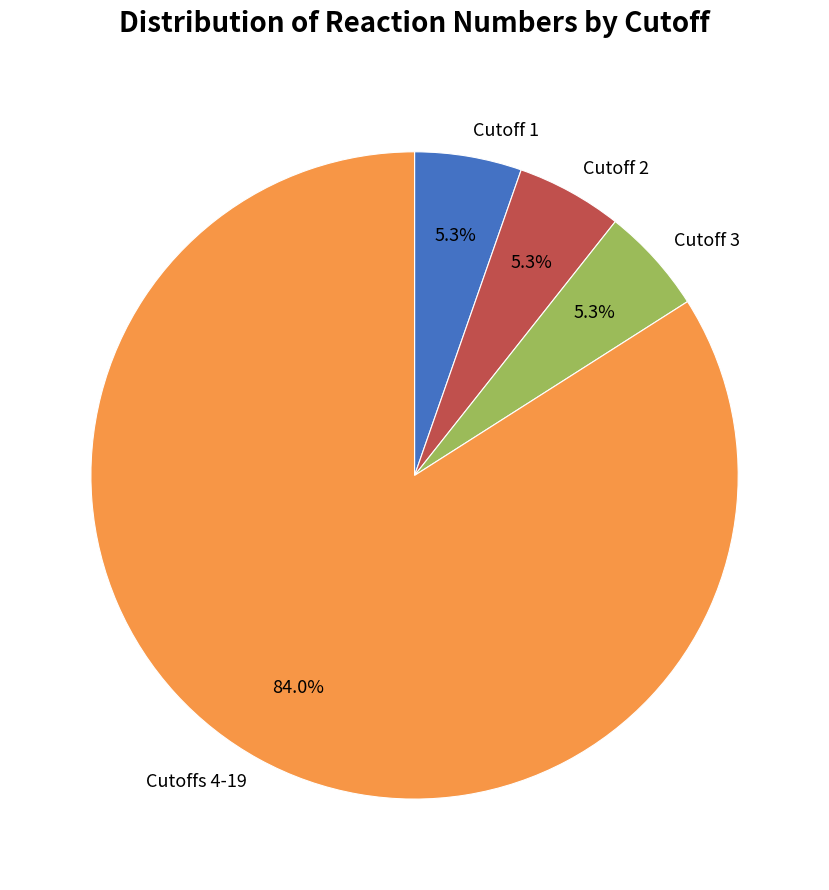

To the nearest percent, what portion does Cutoff 1 represent?

5%